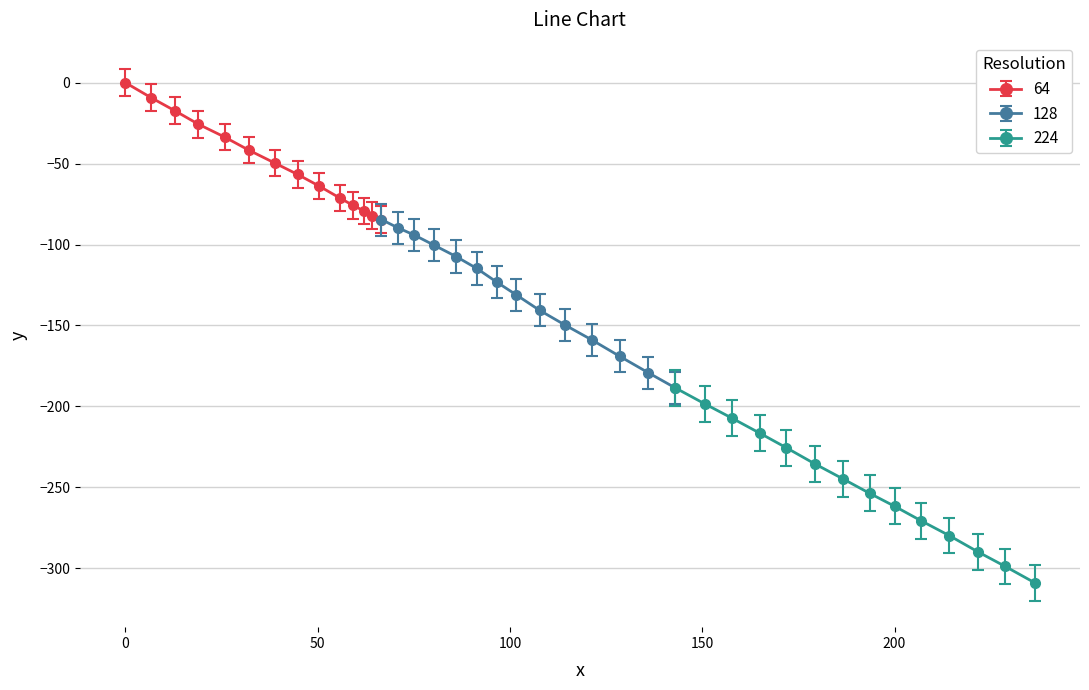

What is the value of the 64 point at the 10th from the left?

-71.3